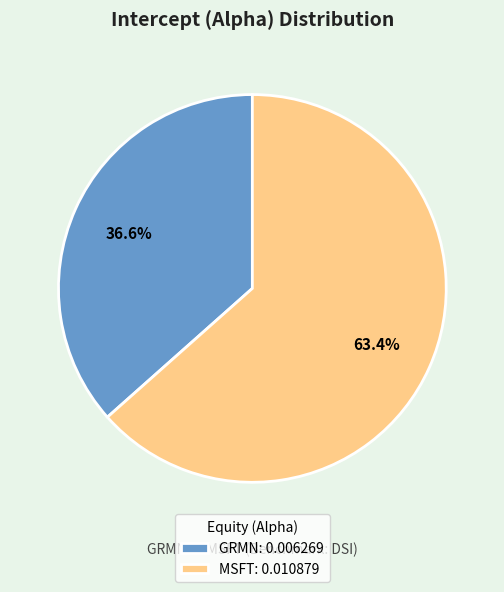

To the nearest percent, what is the difference between the GRMN and MSFT slice percentages?

27%